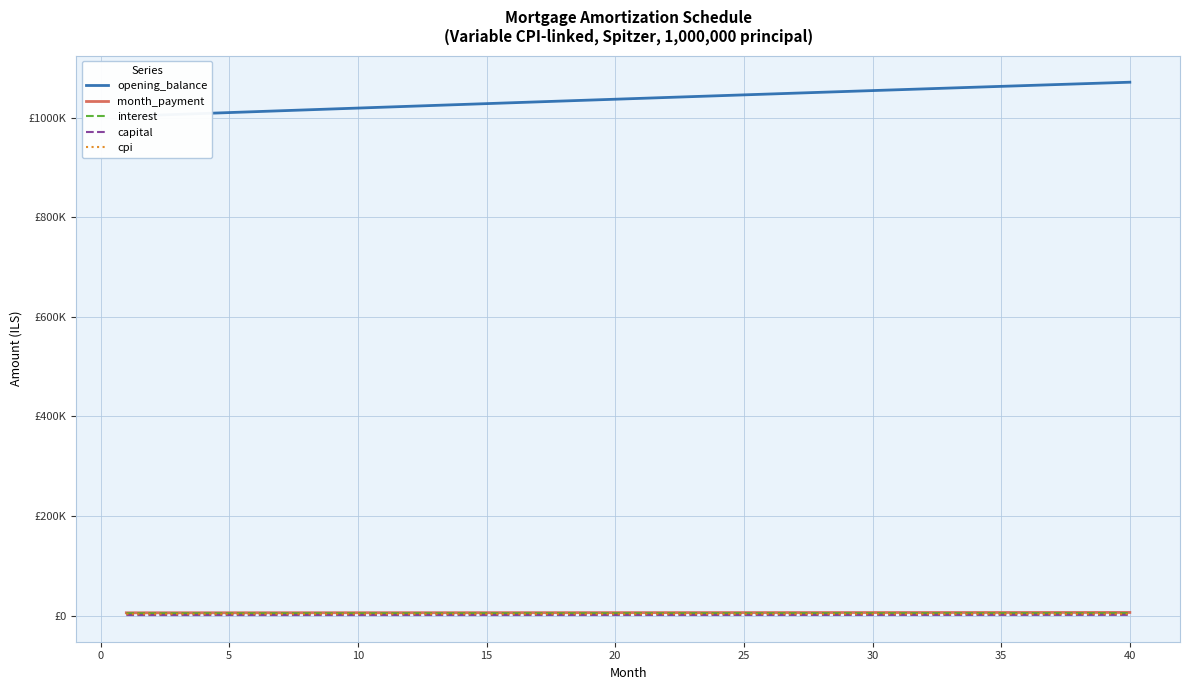

The cpi series shows 3046.2 at 25. True or false?

True